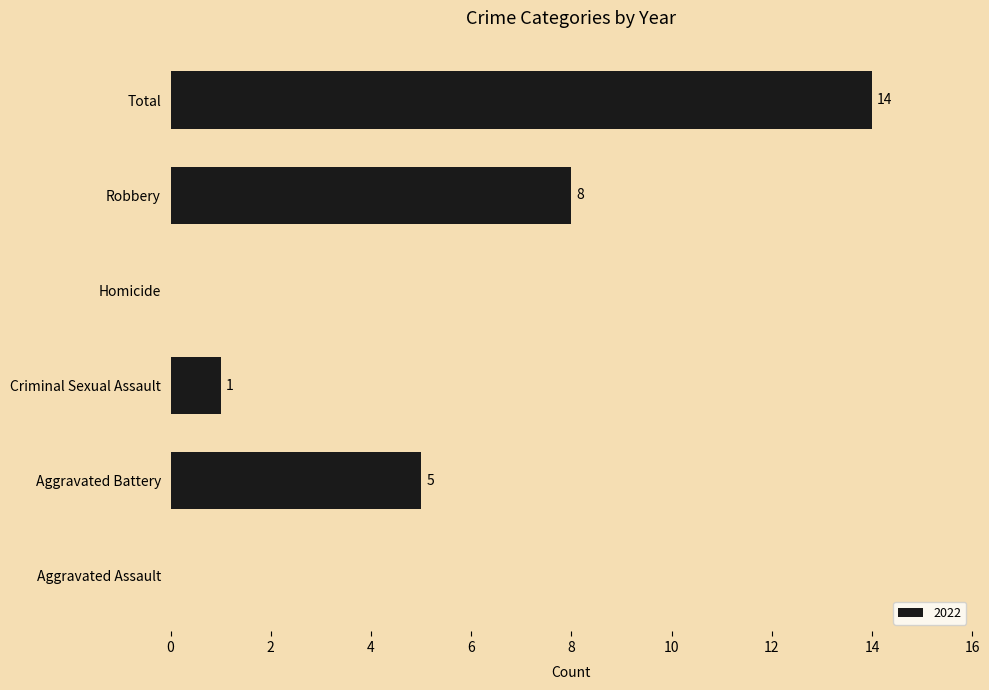

Between Total and Aggravated Assault, which is larger?

Total